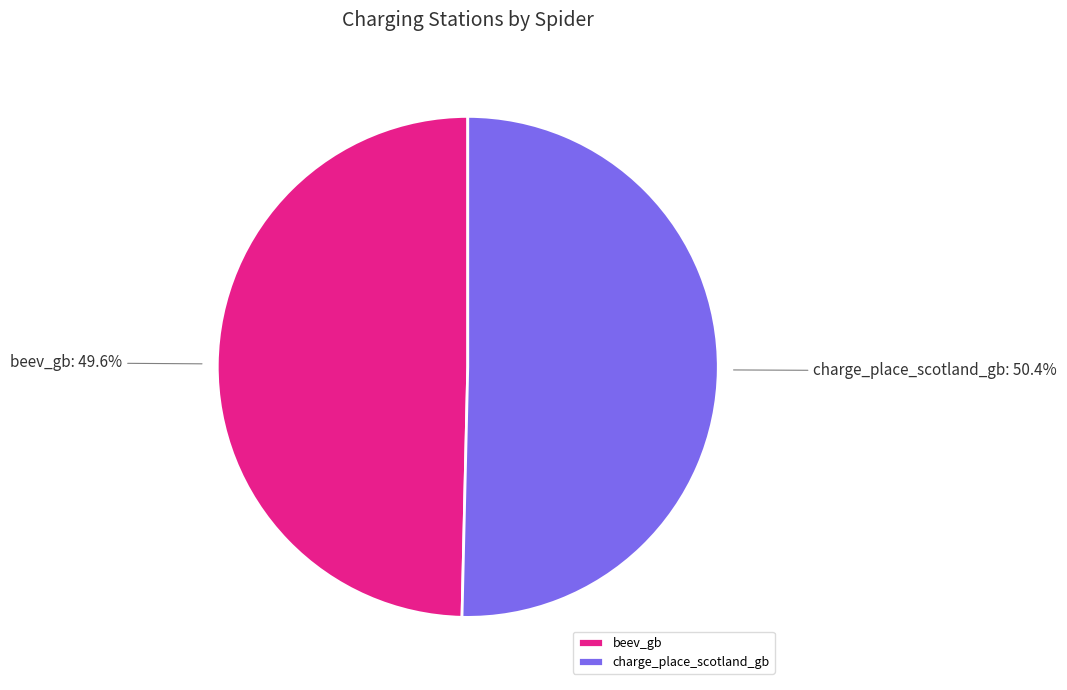

Count the number of slices in the pie.

2